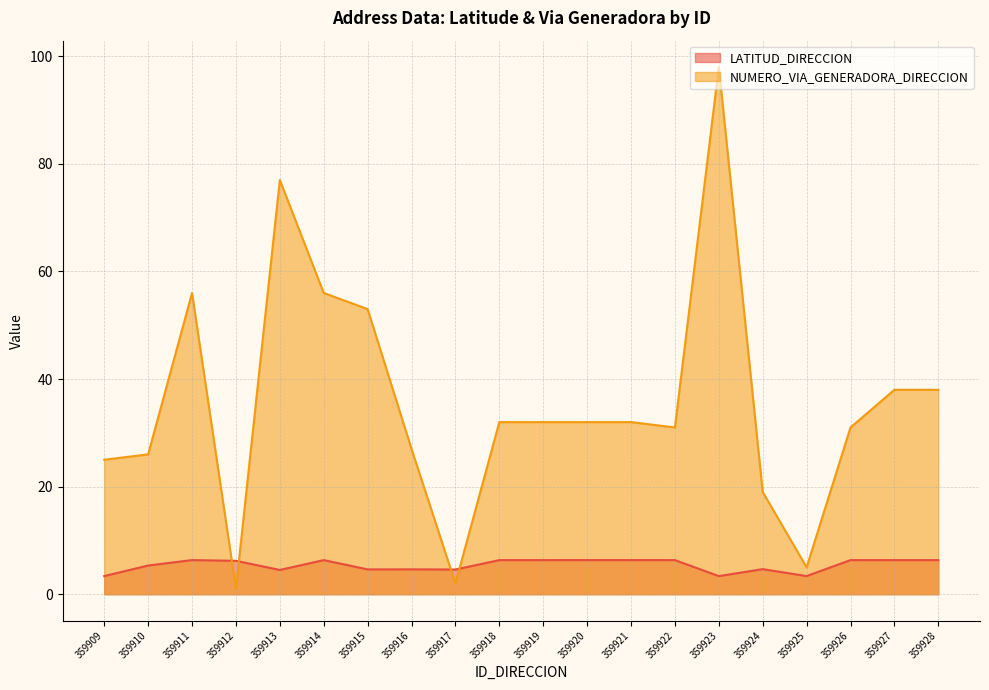

At which label is NUMERO_VIA_GENERADORA_DIRECCION closest to 49?

359915